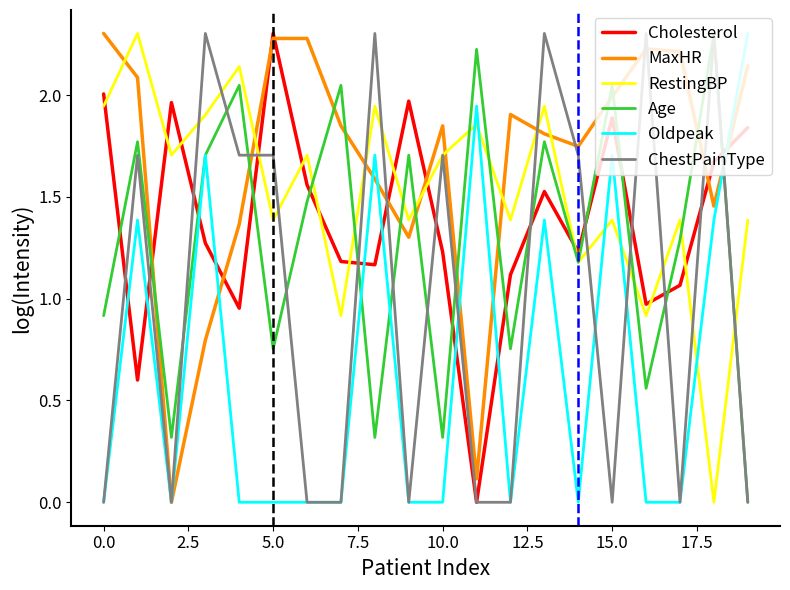

Which series has the largest total across all categories?

MaxHR